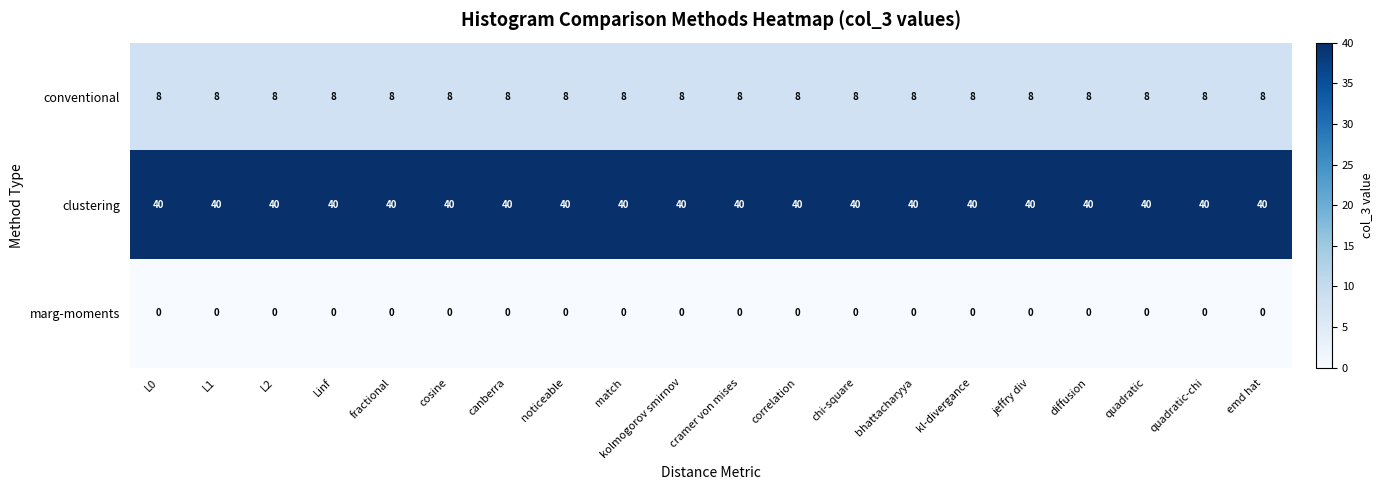

What is the greatest value displayed?

40